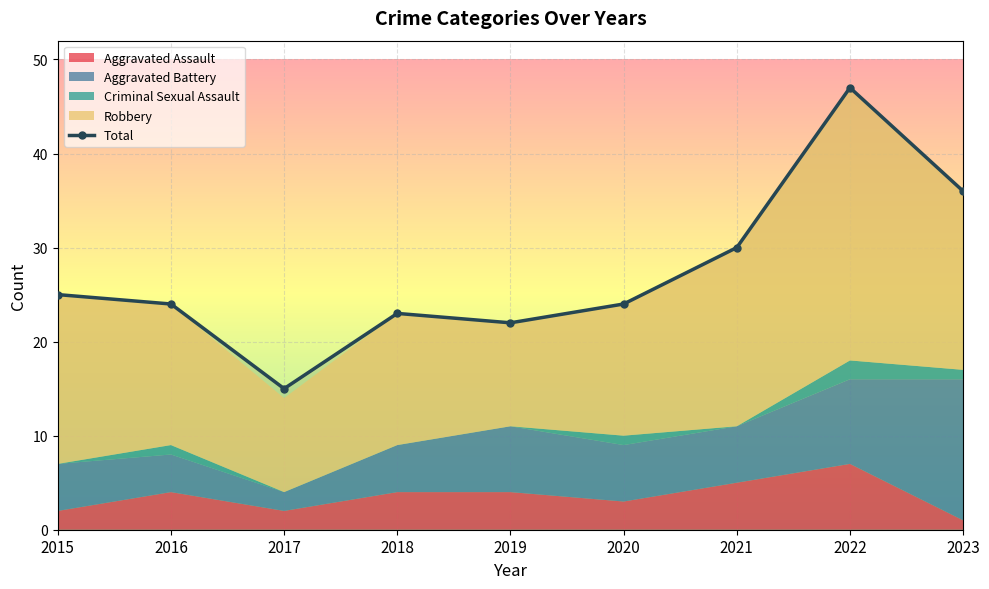

At which label is Aggravated Assault closest to 4?

2016